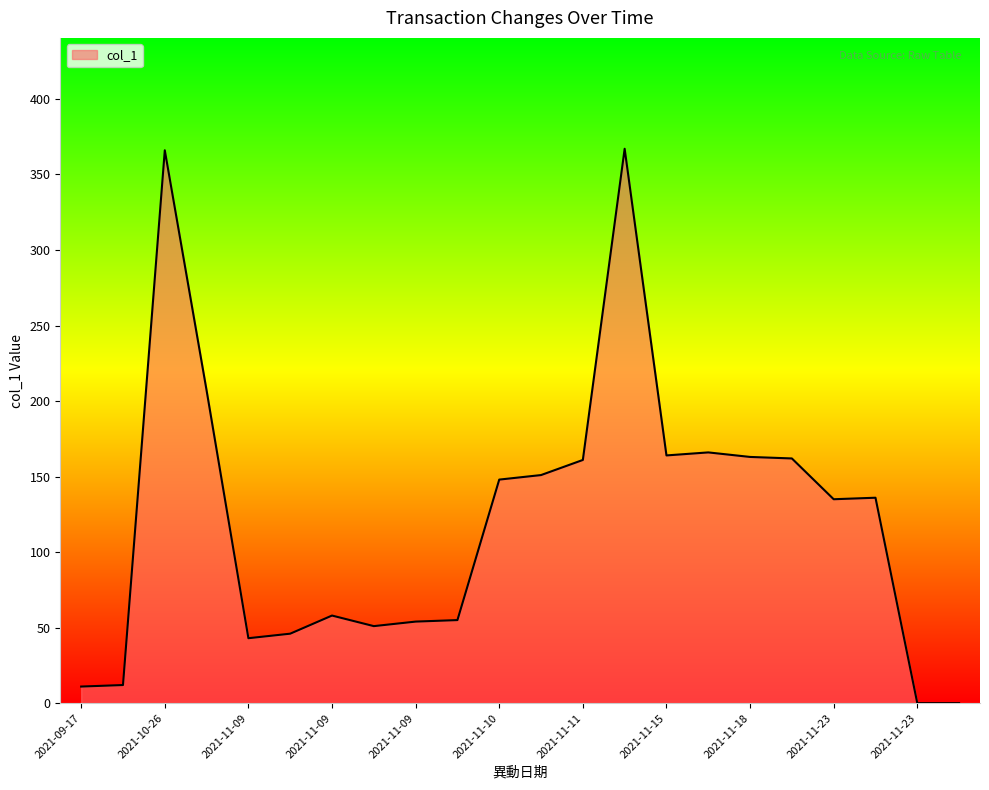

What is the difference between the maximum and minimum values?

367